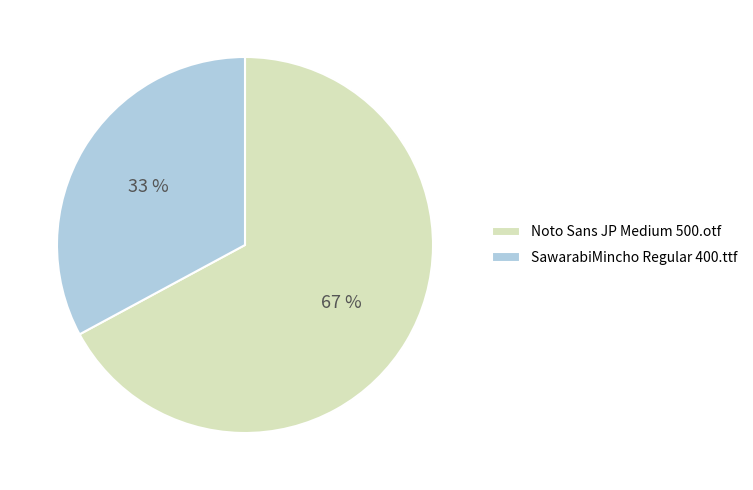

To the nearest percent, what percentage of the pie is SawarabiMincho Regular 400.ttf?

33%